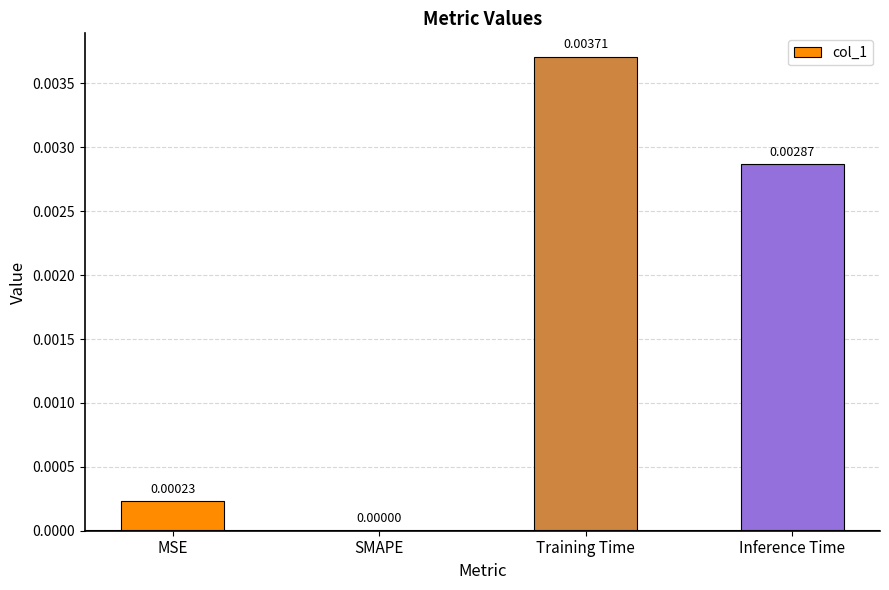

Which has a higher value, SMAPE or Inference Time?

Inference Time